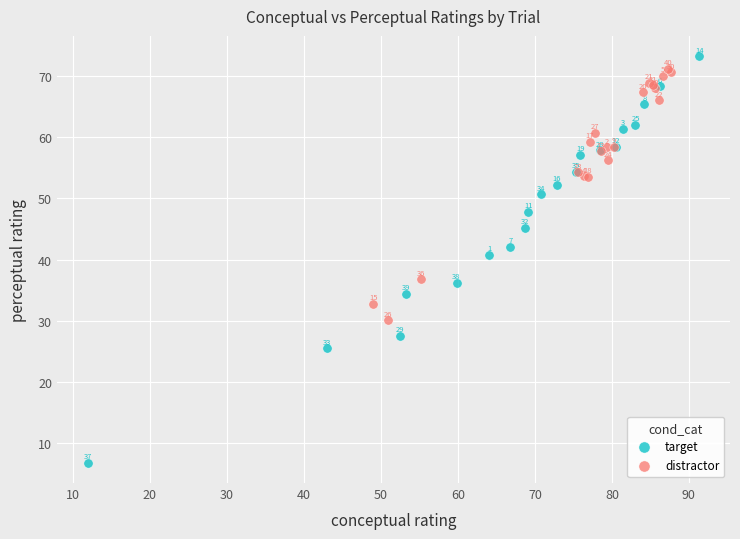

Which series reaches the maximum Y coordinate?

target